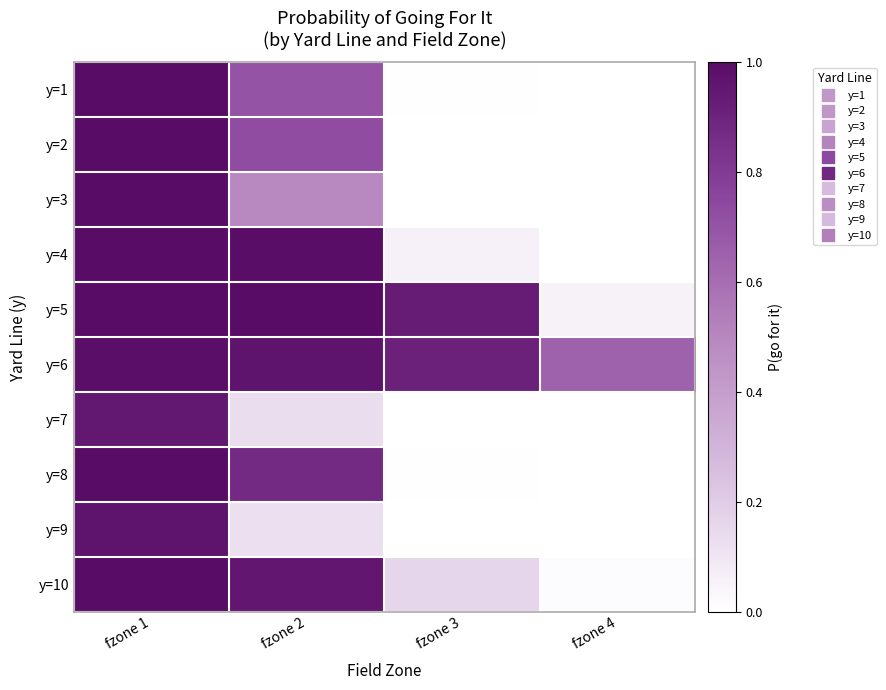

Between fzone 2 and fzone 4, which is larger?

fzone 2